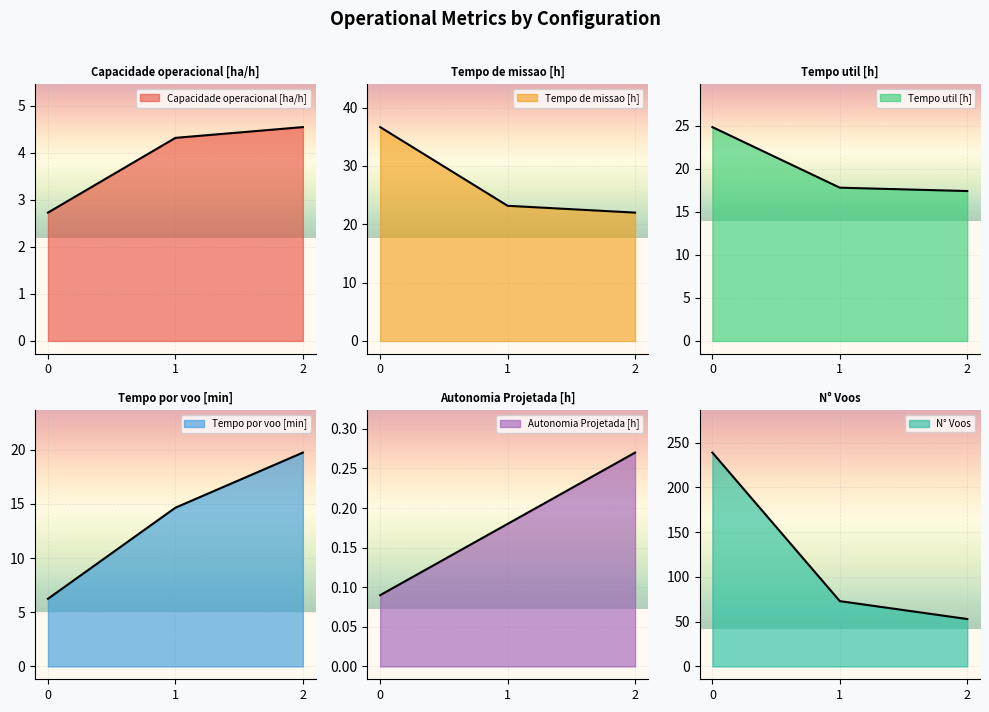

What is the difference between the highest and lowest values at 2?

52.7